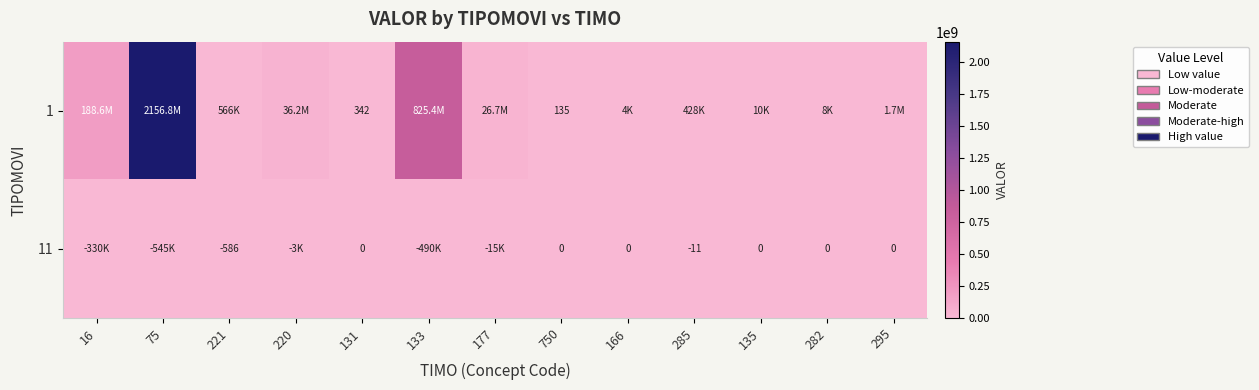

What is the total value across all series at 750?

135